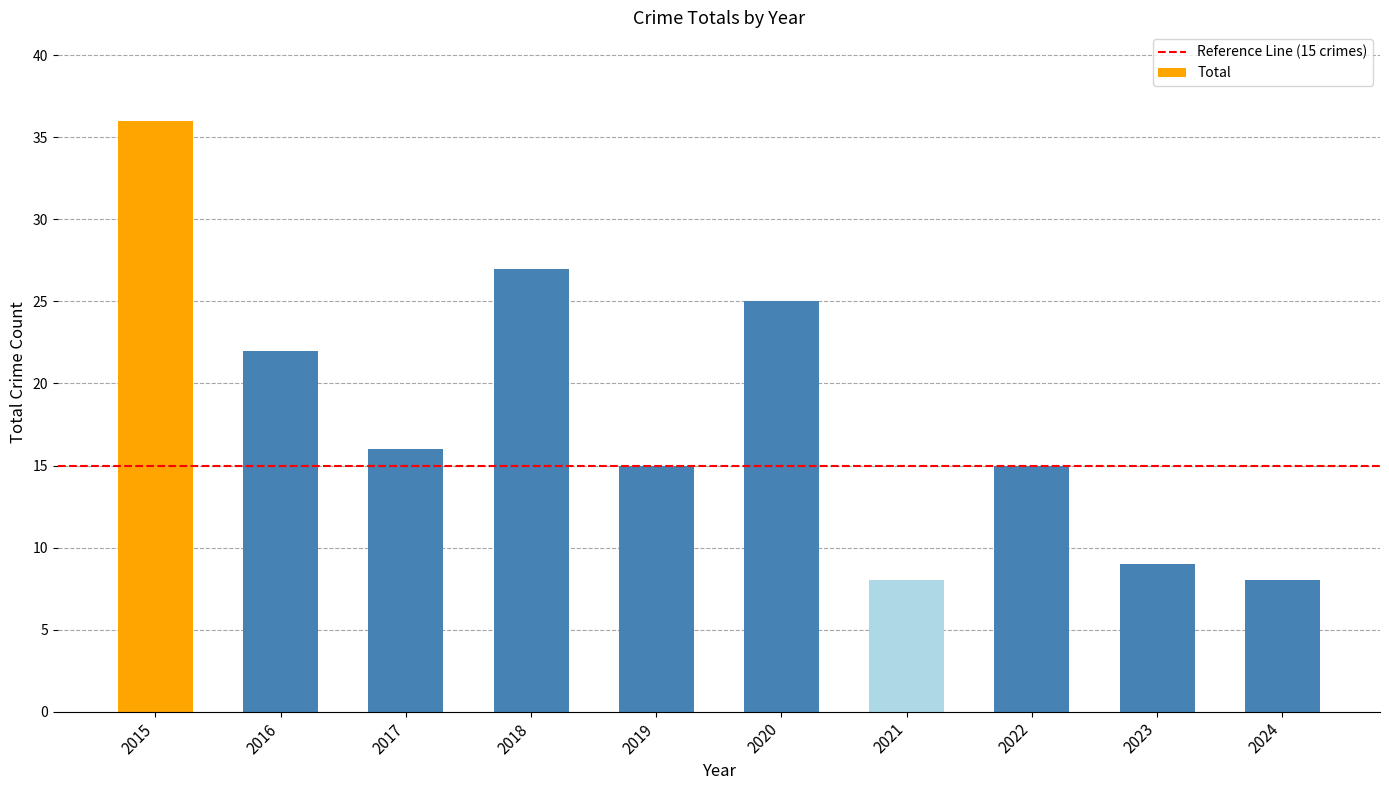

What is the average value?

18